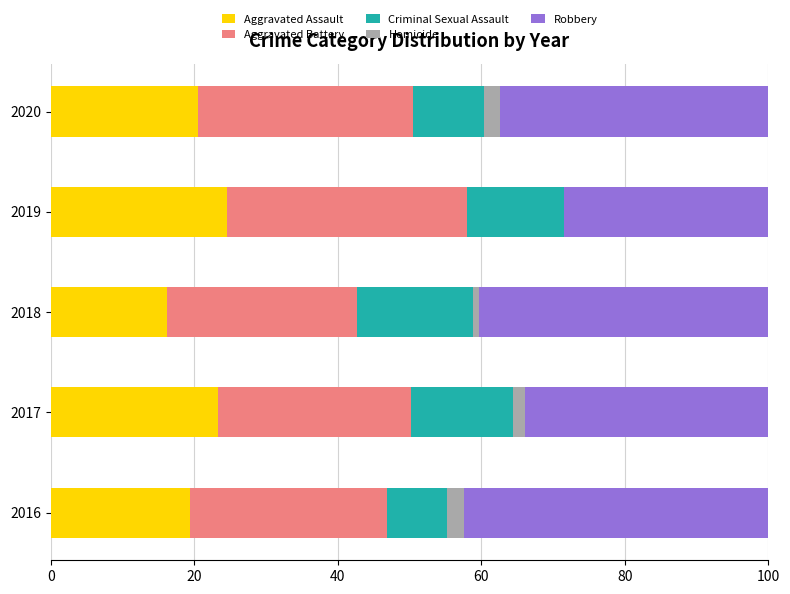

True or false: Aggravated Assault has a value of 37.3 at 2019.

False